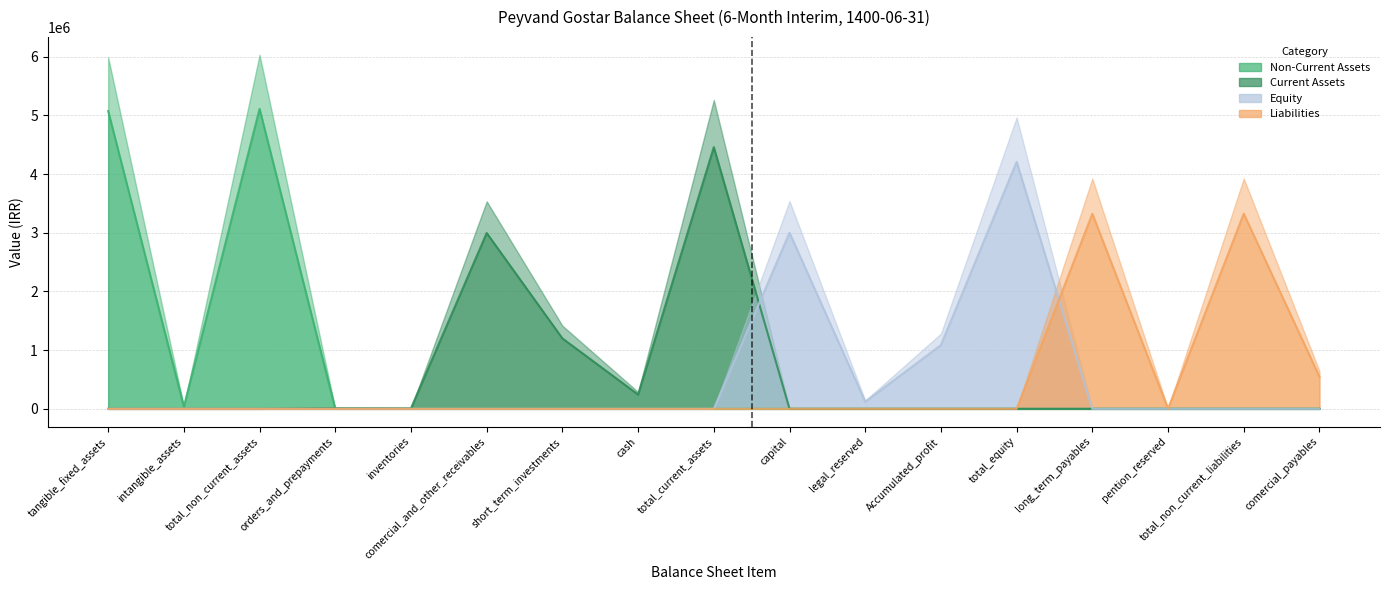

True or false: Current Assets has a value of -1672115 at Accumulated_profit.

False